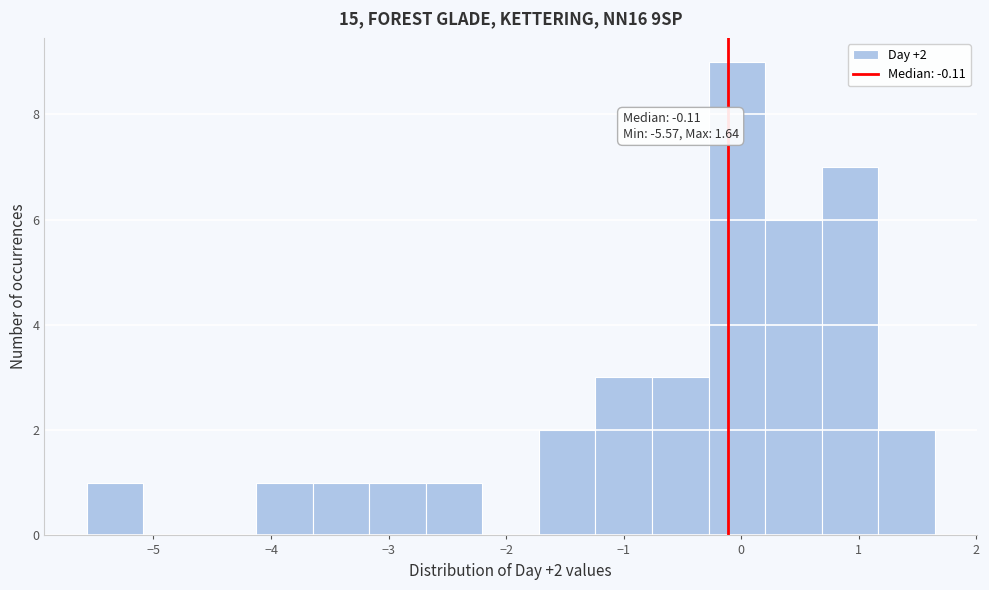

Which range on the x-axis has the tallest bar?

-0.3 to 0.2